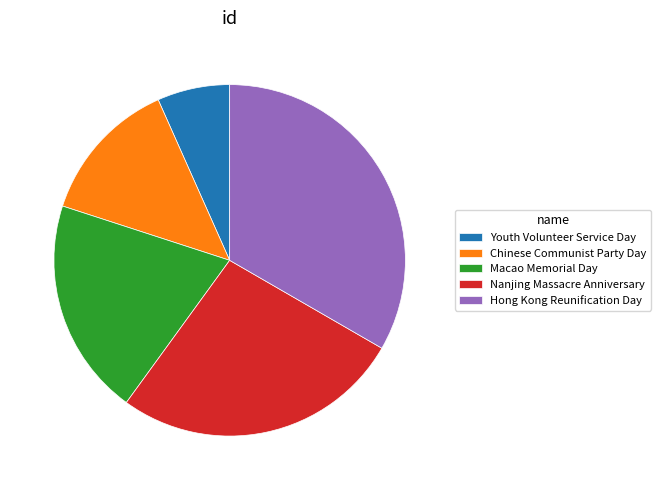

Rank the categories by value from highest to lowest.

Hong Kong Reunification Day, Nanjing Massacre Anniversary, Macao Memorial Day, Chinese Communist Party Day, Youth Volunteer Service Day